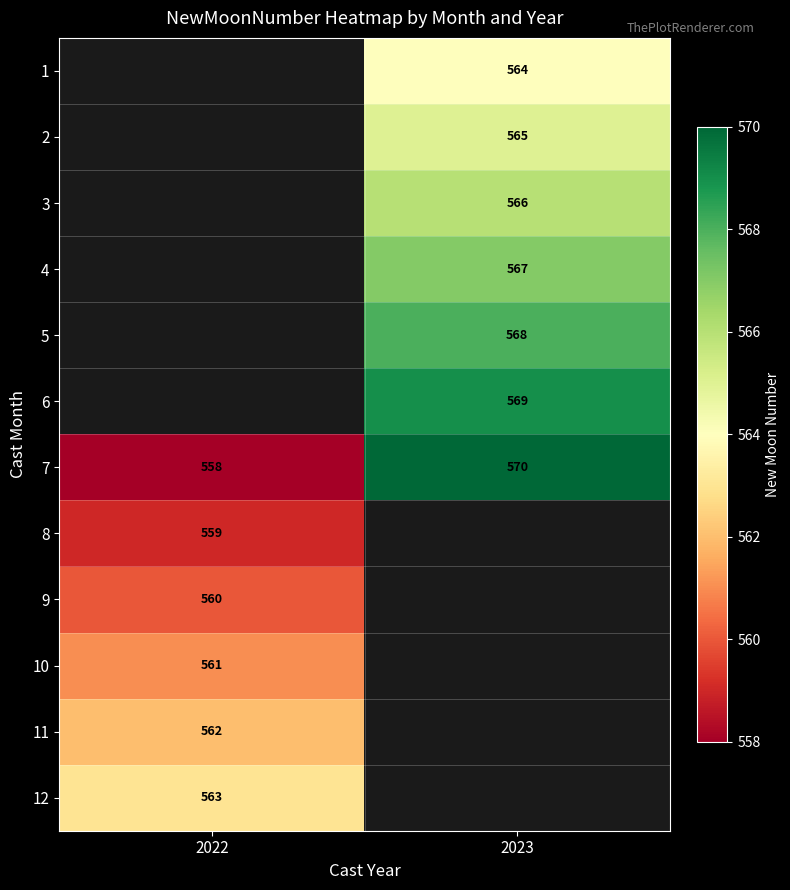

The 12 series shows 854 at 2022. True or false?

False